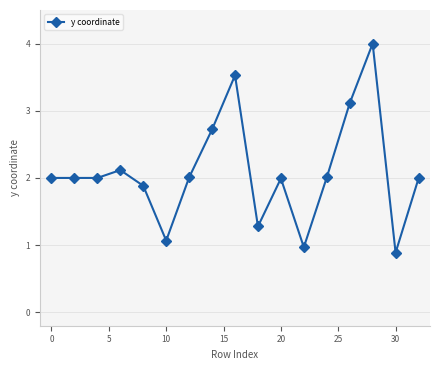

True or false: there are more than 0 points higher than both neighbors.

True